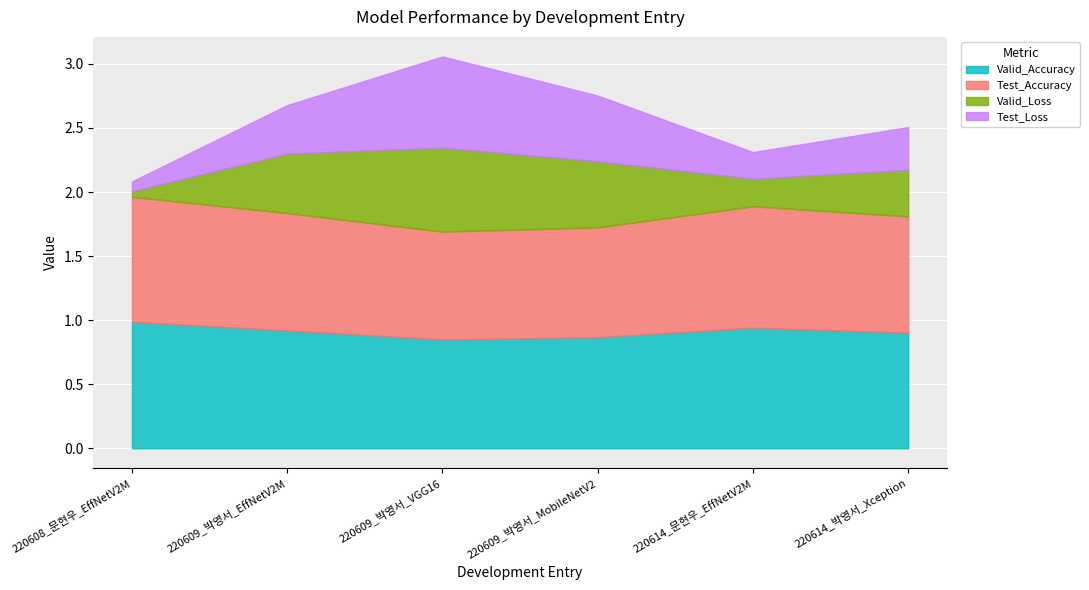

What is the value of the Valid_Loss point at the 3rd from the left?

0.7